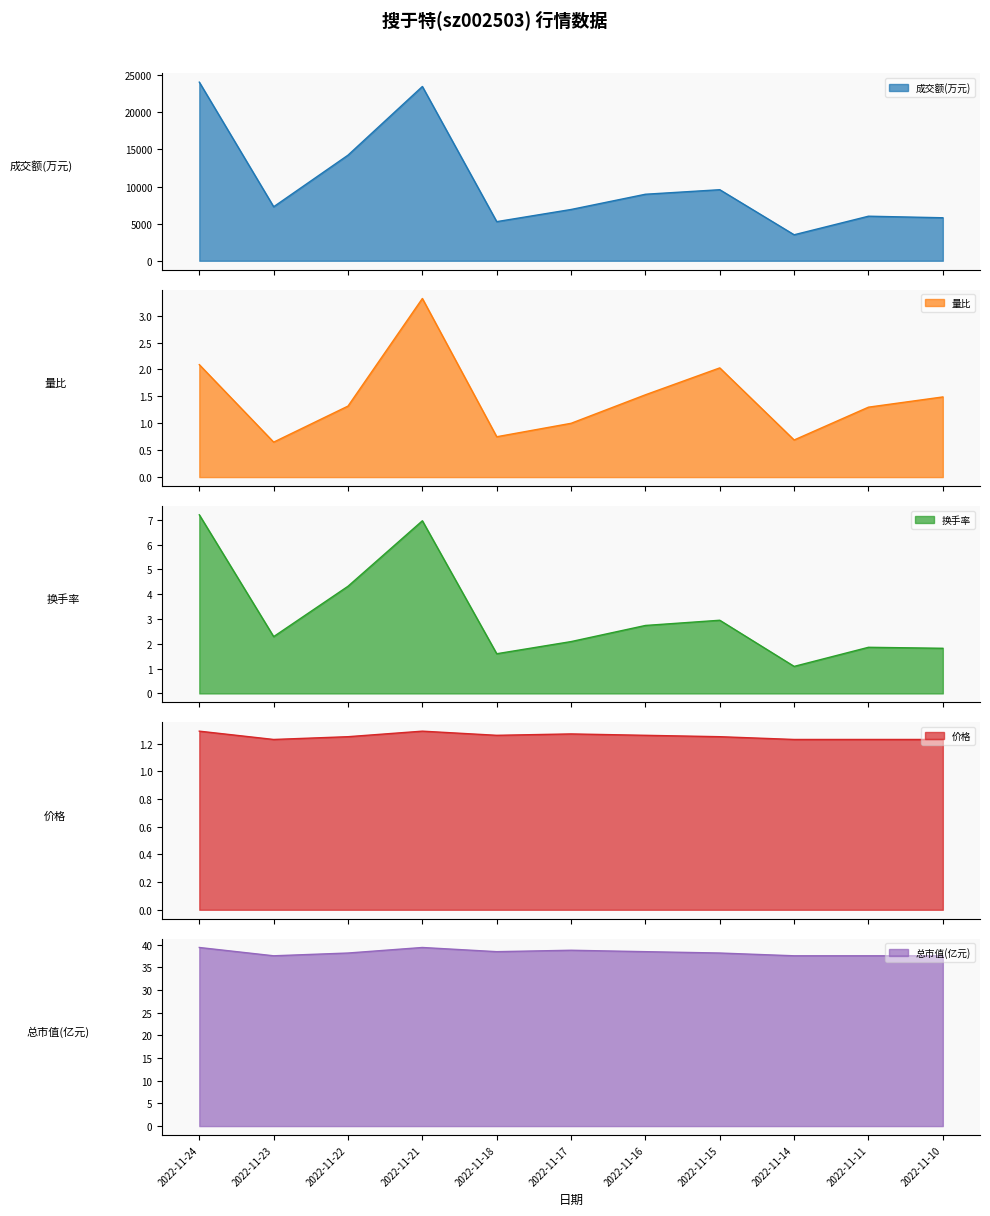

Is it true that 换手率 equals 2.3 at 2022-11-21?

False